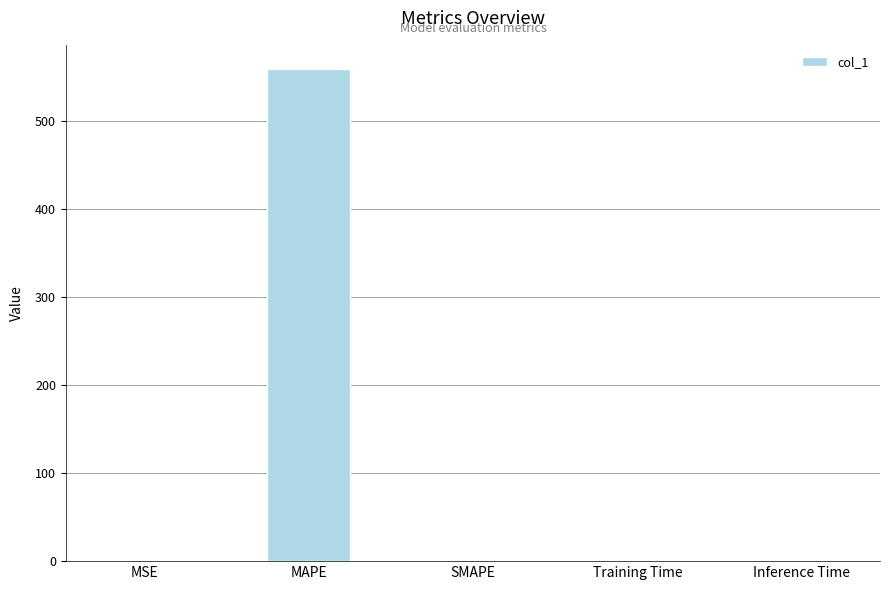

Which category has the highest value across all series?

MAPE